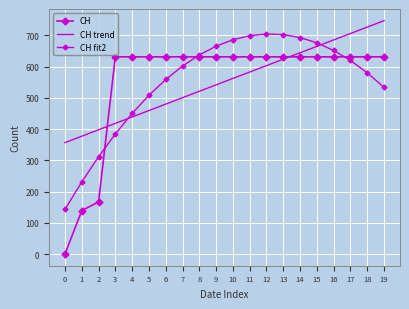

Reading left to right, what are all the values shown in this chart?

CH: 0=0.0	1=139.0	2=167.0	3=631.0	4=631.0	5=631.0	6=631.0	7=631.0	8=631.0	9=631.0	10=631.0	11=631.0	12=631.0	13=631.0	14=631.0	15=631.0	16=631.0	17=631.0	18=631.0	19=631.0
CH trend: 0=356.6	1=377.1	2=397.6	3=418.2	4=438.7	5=459.2	6=479.8	7=500.3	8=520.8	9=541.4	10=561.9	11=582.5	12=603.0	13=623.5	14=644.1	15=664.6	16=685.1	17=705.7	18=726.2	19=746.7
CH fit2: 0=142.8	1=230.9	2=311.4	3=384.4	4=450.0	5=508.0	6=558.5	7=601.5	8=637.1	9=665.1	10=685.7	11=698.7	12=704.2	13=702.3	14=692.8	15=675.8	16=651.4	17=619.4	18=580.0	19=533.0